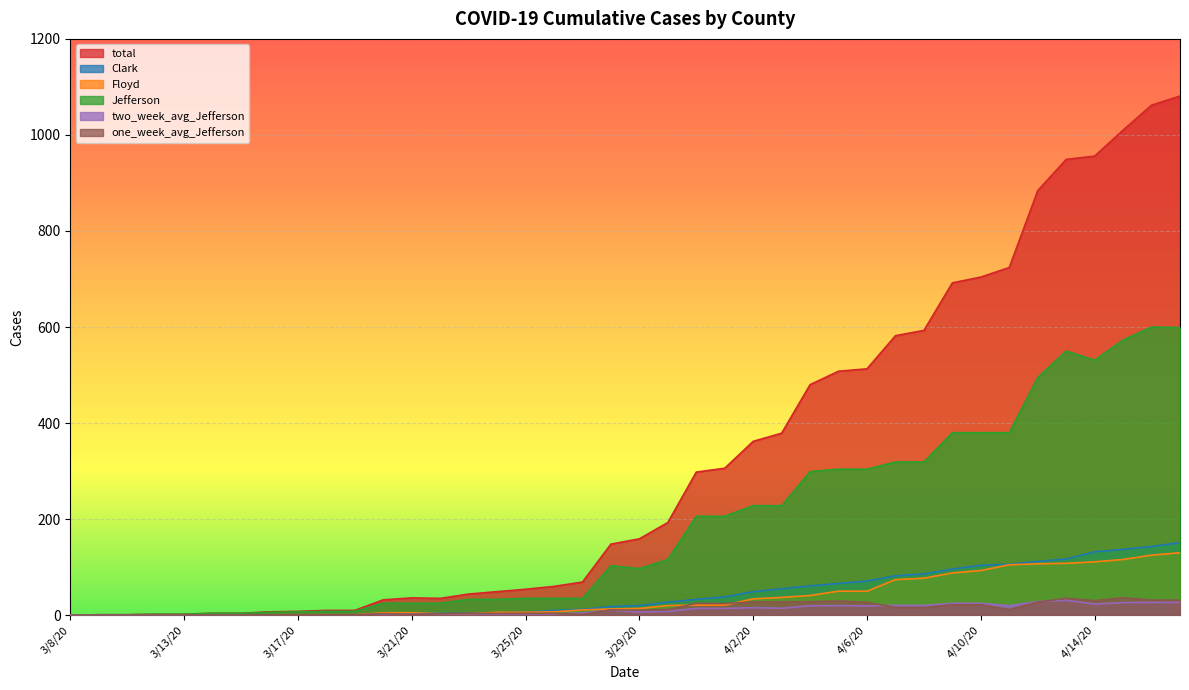

What is the maximum value for total?

1081.0